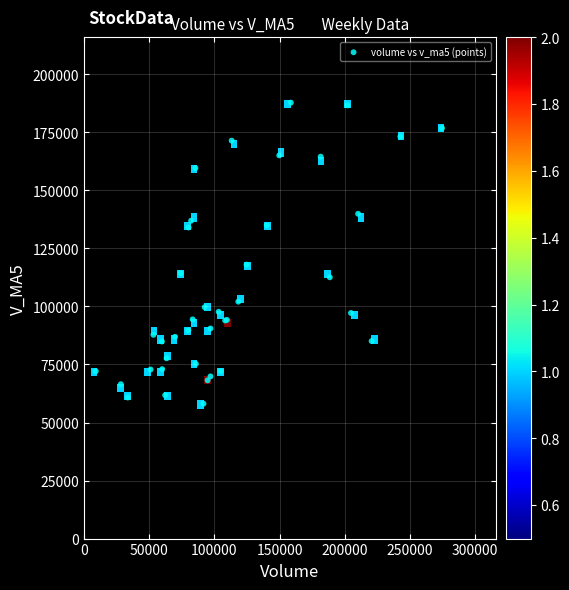

What Y value in the scatter plot is closest to 122967?

118013.0